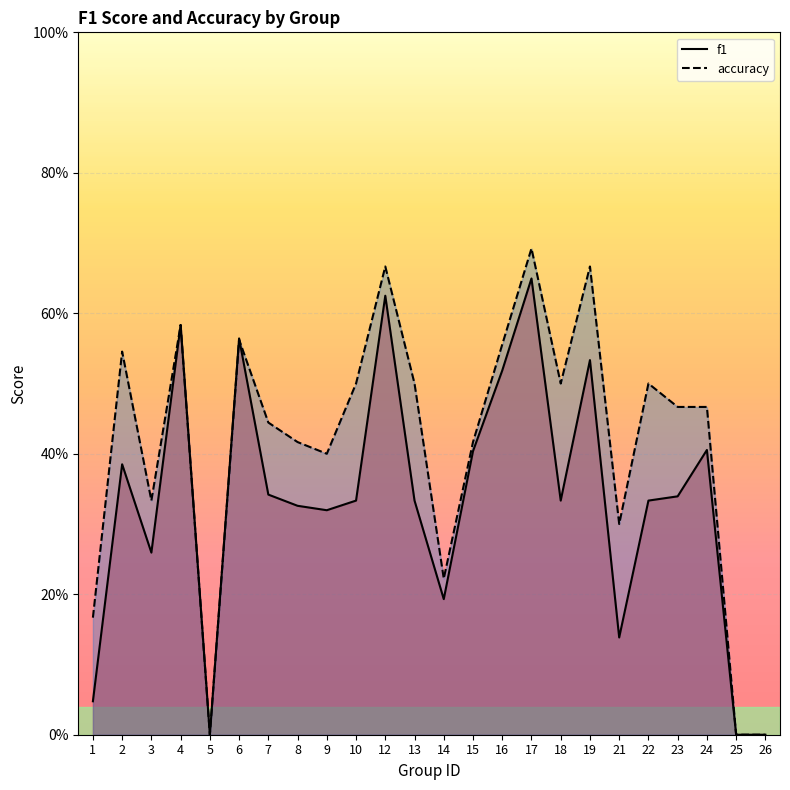

How many times do f1 and accuracy cross each other?

1